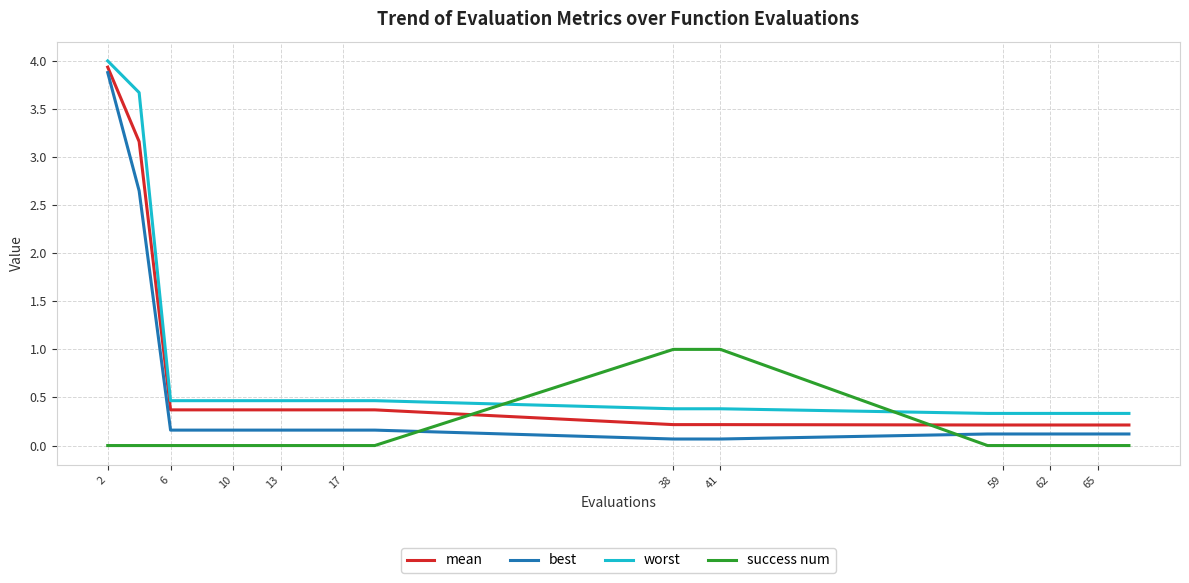

Which series has the widest spread of values?

best